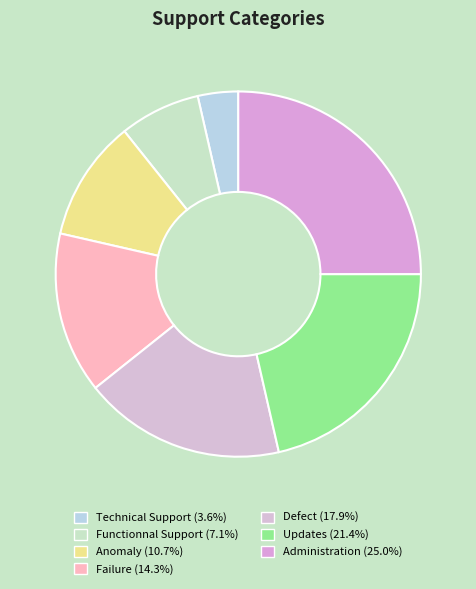

What is the ratio of the value at Failure to the value at Technical Support?

4.0